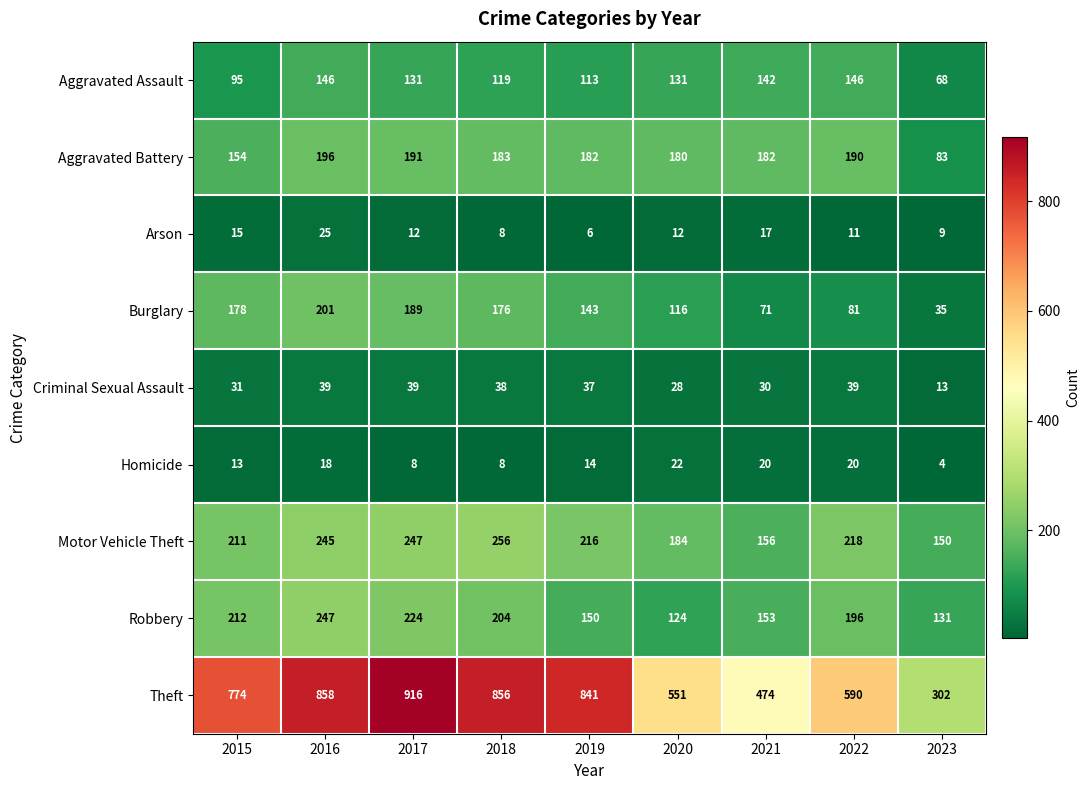

The Aggravated Battery series shows 190 at 2022. True or false?

True